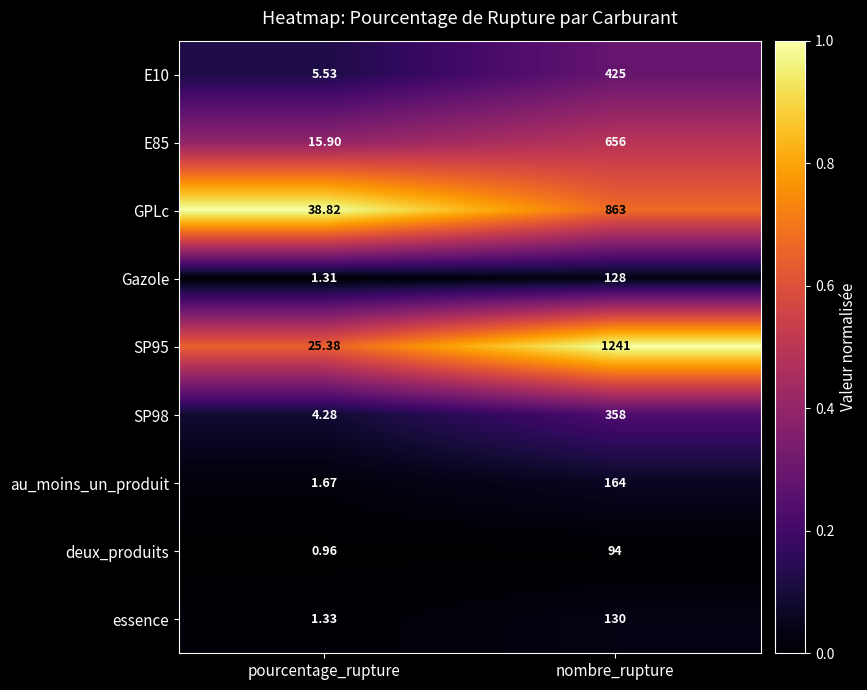

Rank the categories by E10 value from lowest to highest.

pourcentage_rupture, nombre_rupture